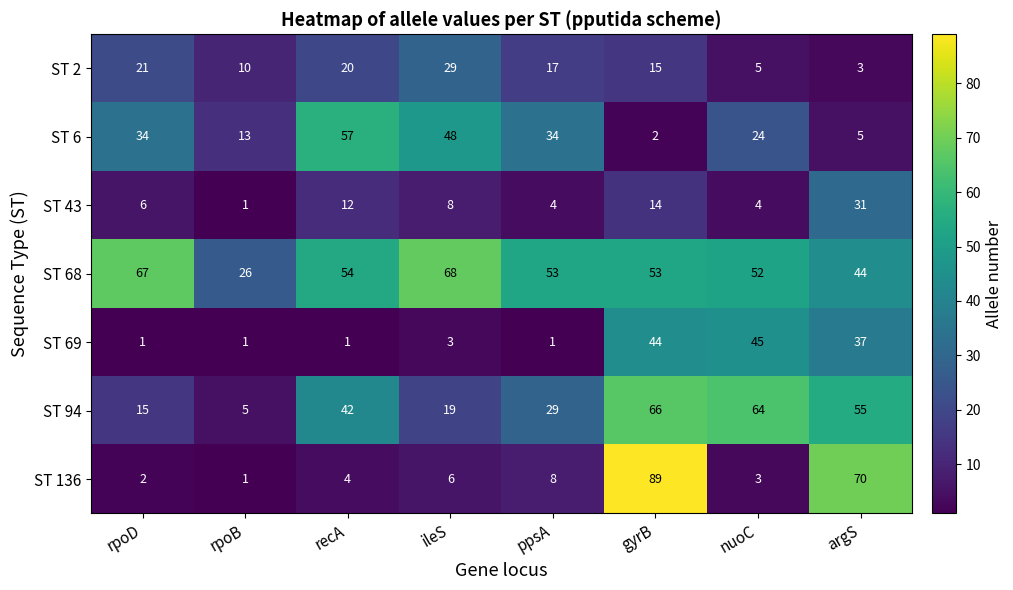

Count the ST 6 values in the range 13 to 48.

5